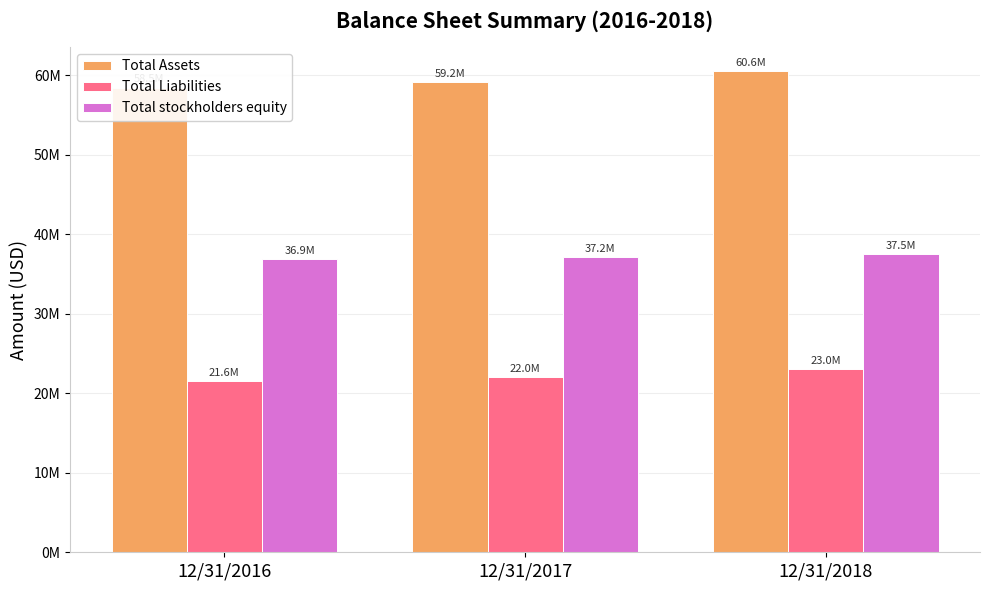

The value of Total Assets at 12/31/2018 is 60572352. True or false?

True